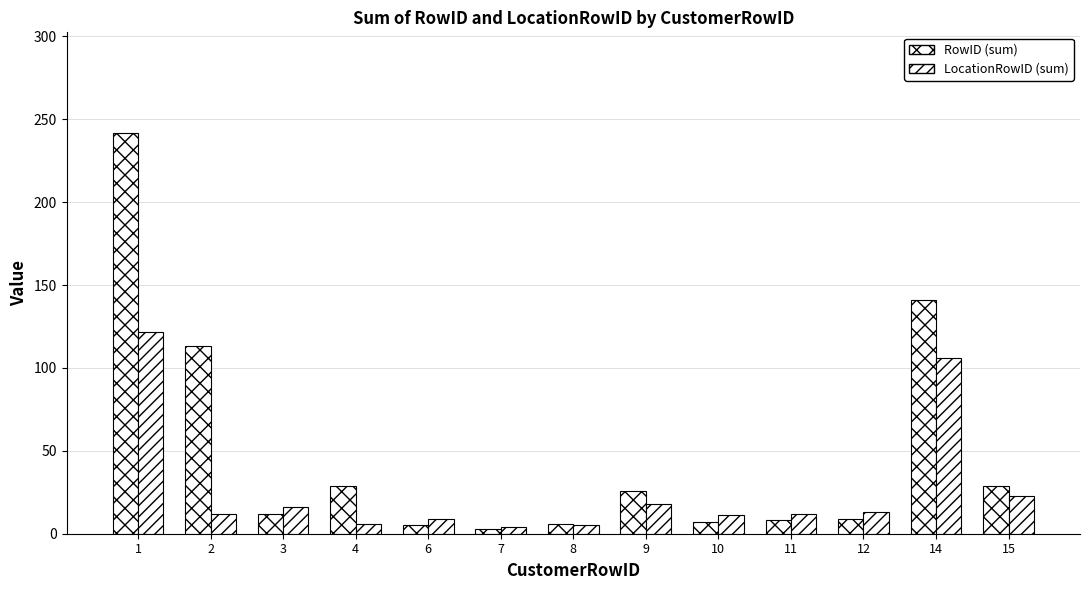

How many data points does each series have?

13